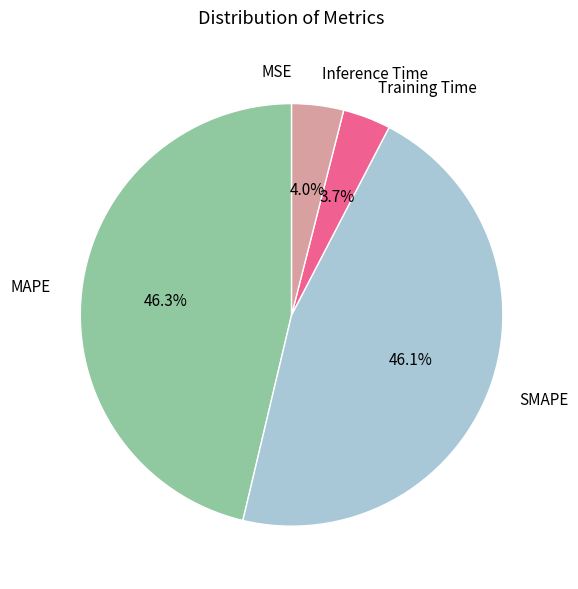

How many segments does this pie chart have?

5